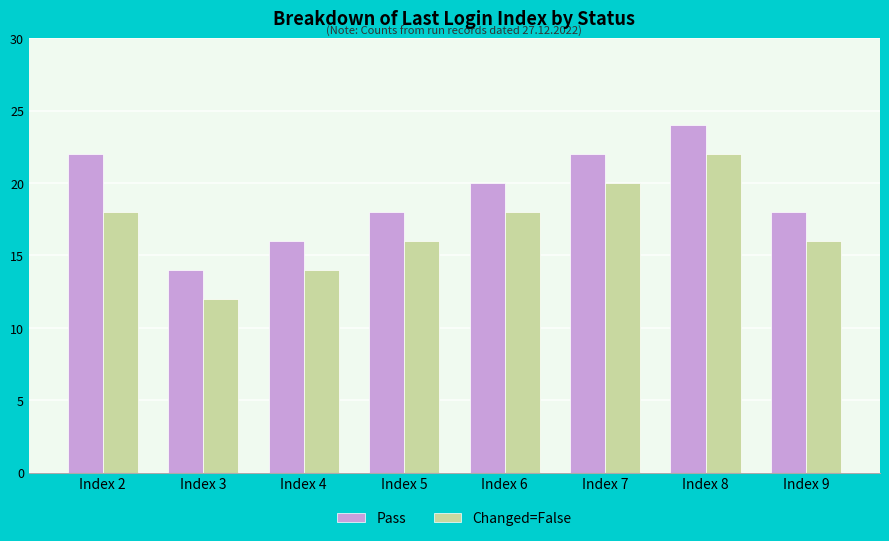

How many data points does each series have?

8